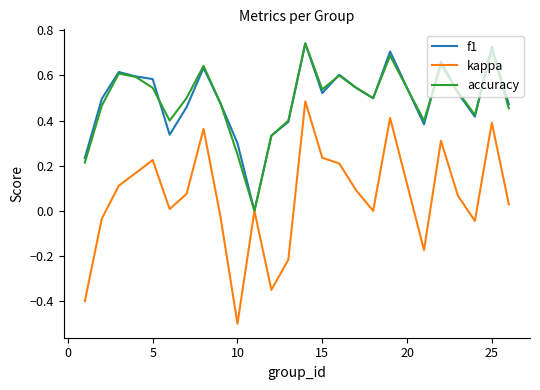

Which series has the largest range (max minus min)?

kappa